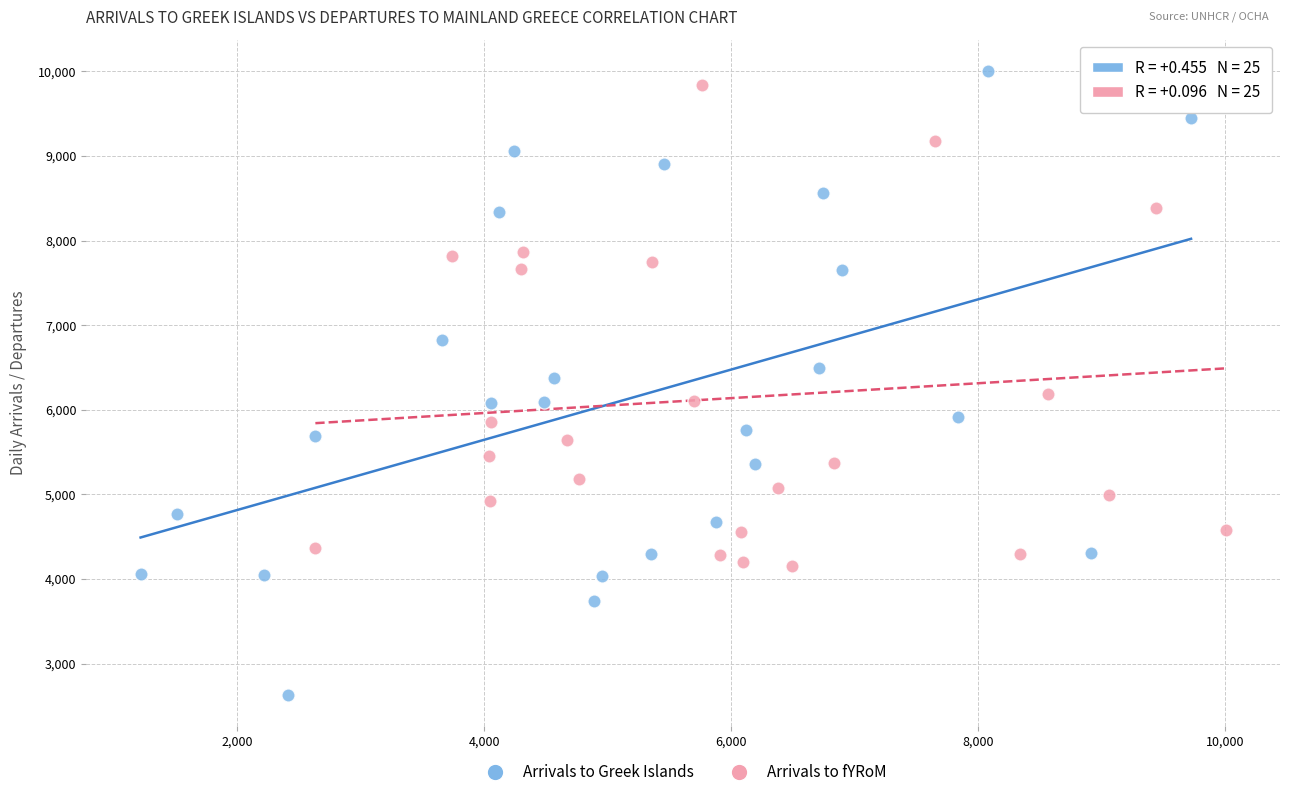

Which series has the widest spread of Y values?

Arrivals to Greek Islands